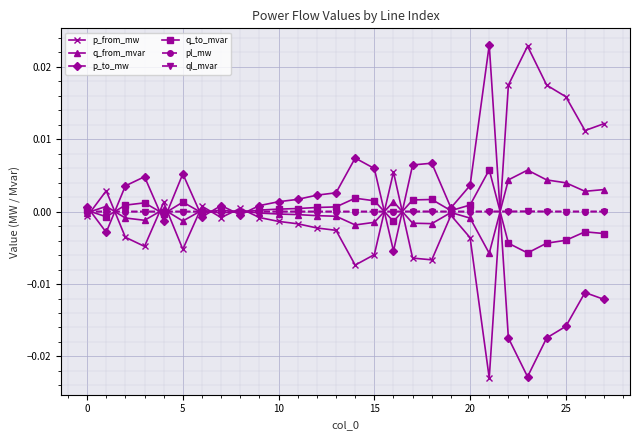

True or false: q_to_mvar has more than 0 points higher than both neighbors.

True